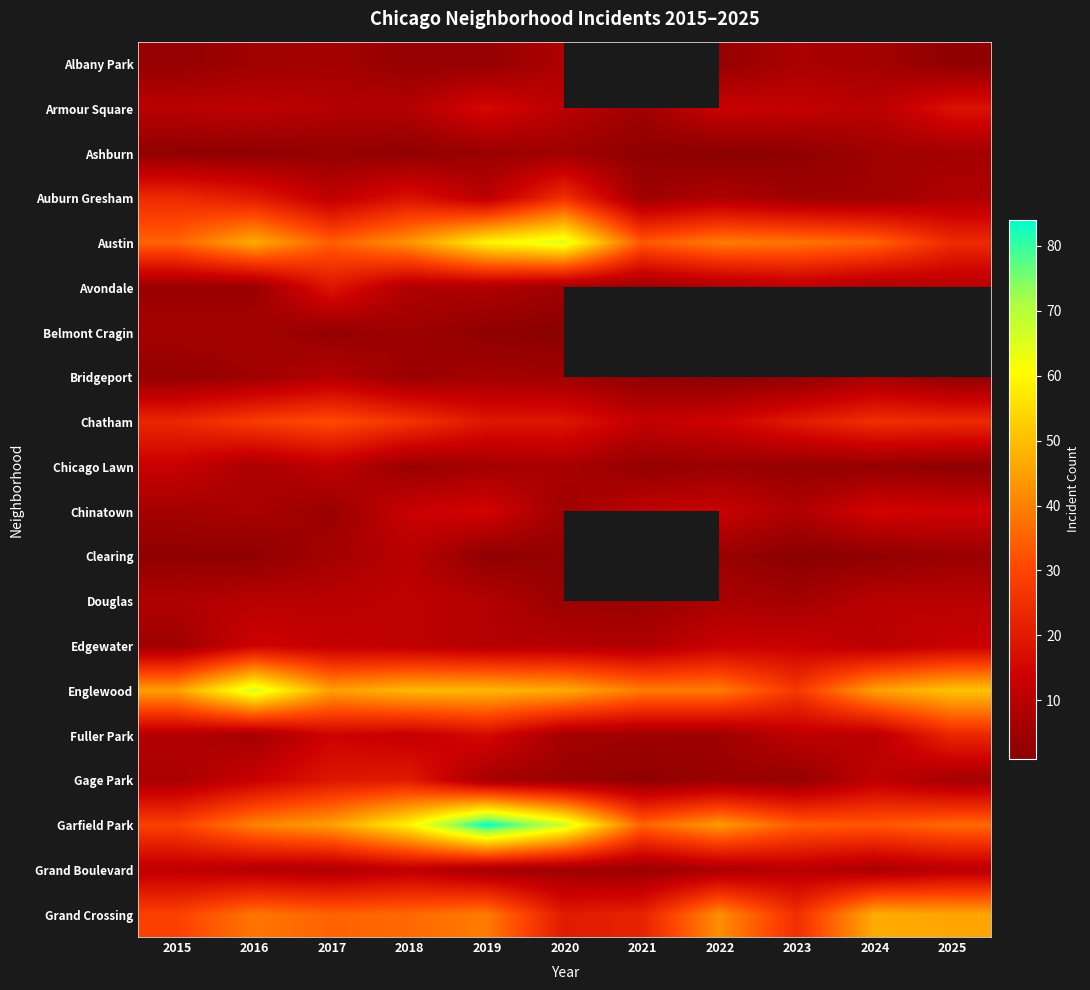

At which label is Chatham closest to 21?

2023